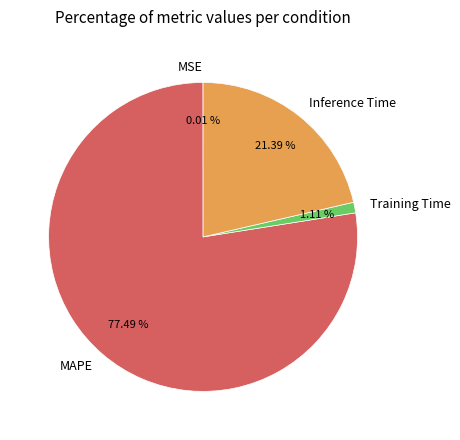

Between MAPE and Training Time, which is larger?

MAPE